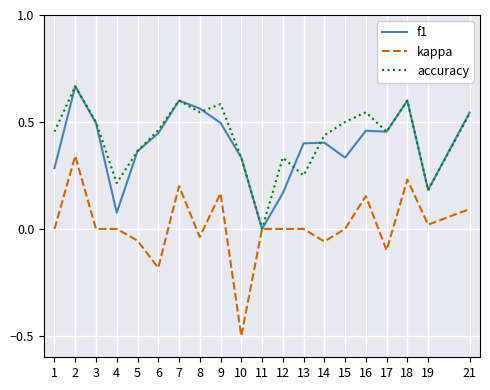

At which label does kappa reach its minimum?

10